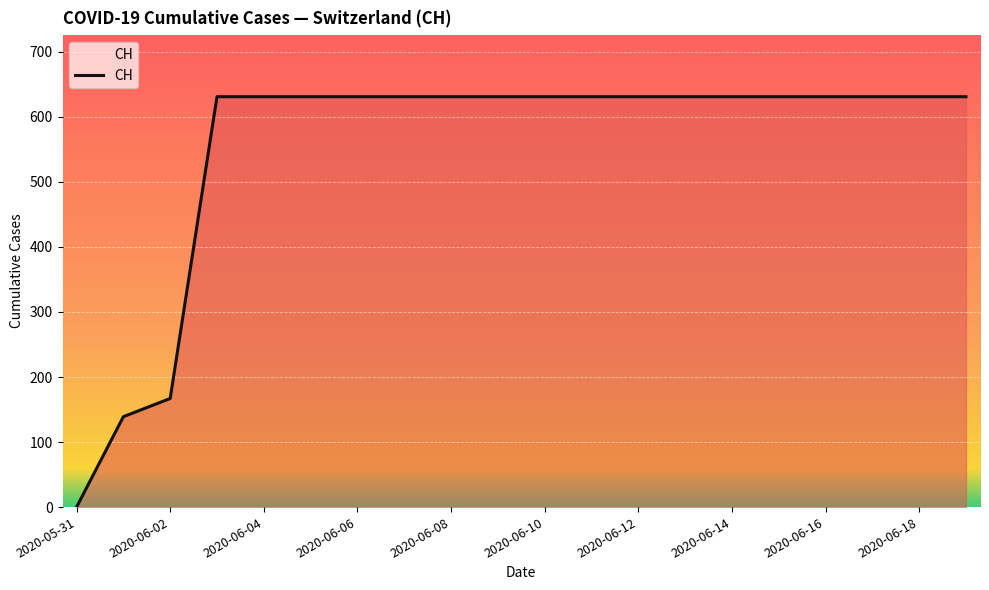

Reading left to right, extract all data points from this chart.

0	139	167	631	631	631	631	631	631	631	631	631	631	631	631	631	631	631	631	631